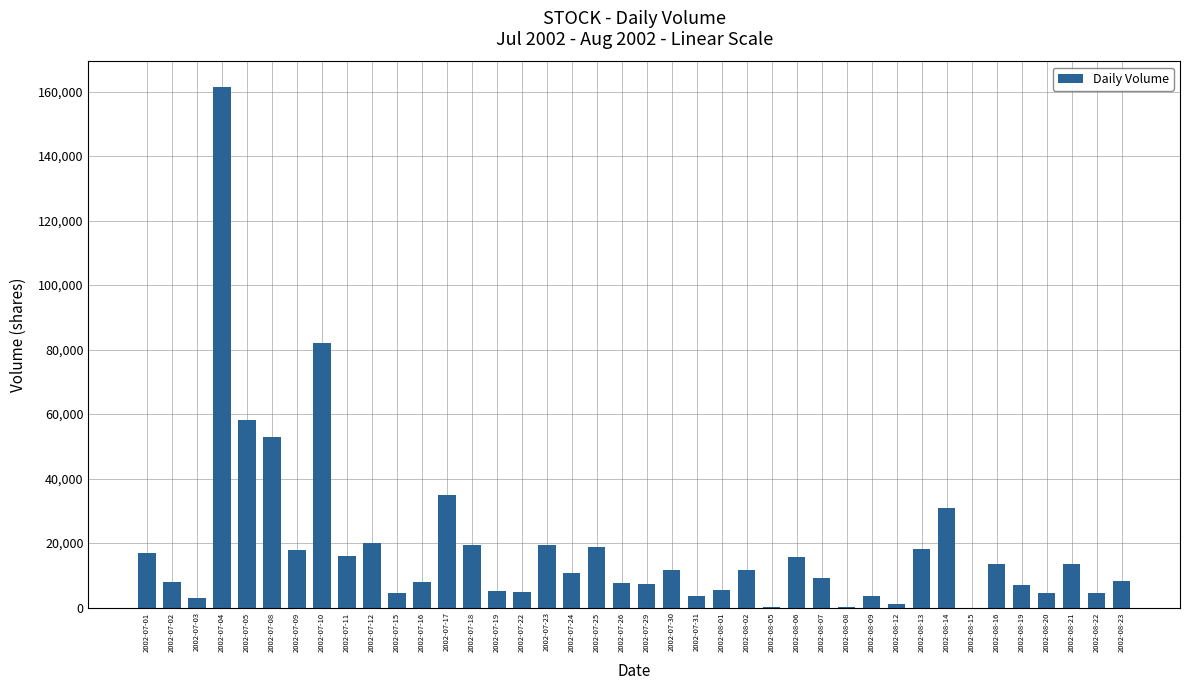

Count the number of categories in the chart.

40